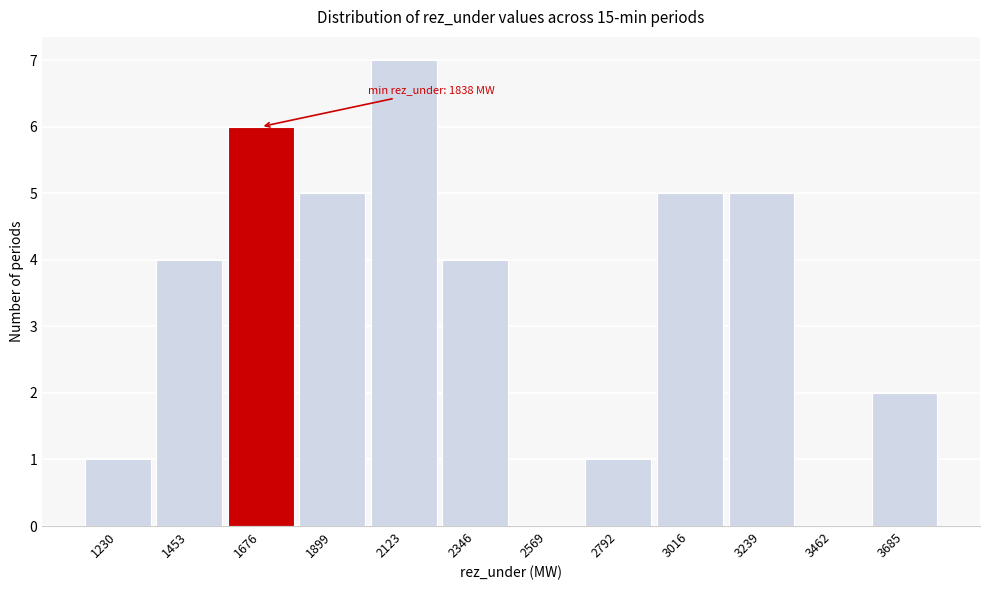

What is the sum of the values at 2123 and 1453?

11